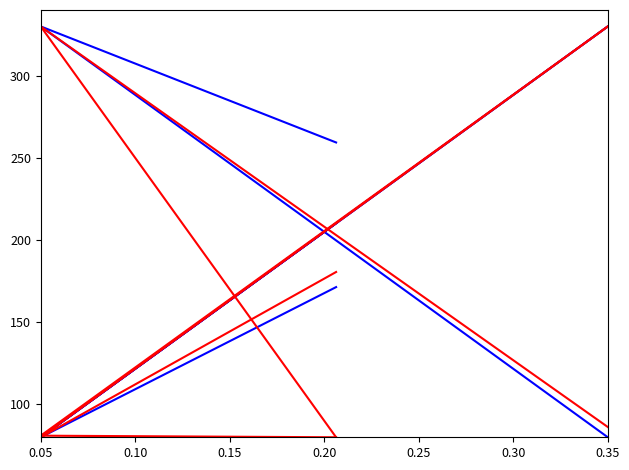

The value of pf_vm_c_pu at 0.05 is 439.0. True or false?

False